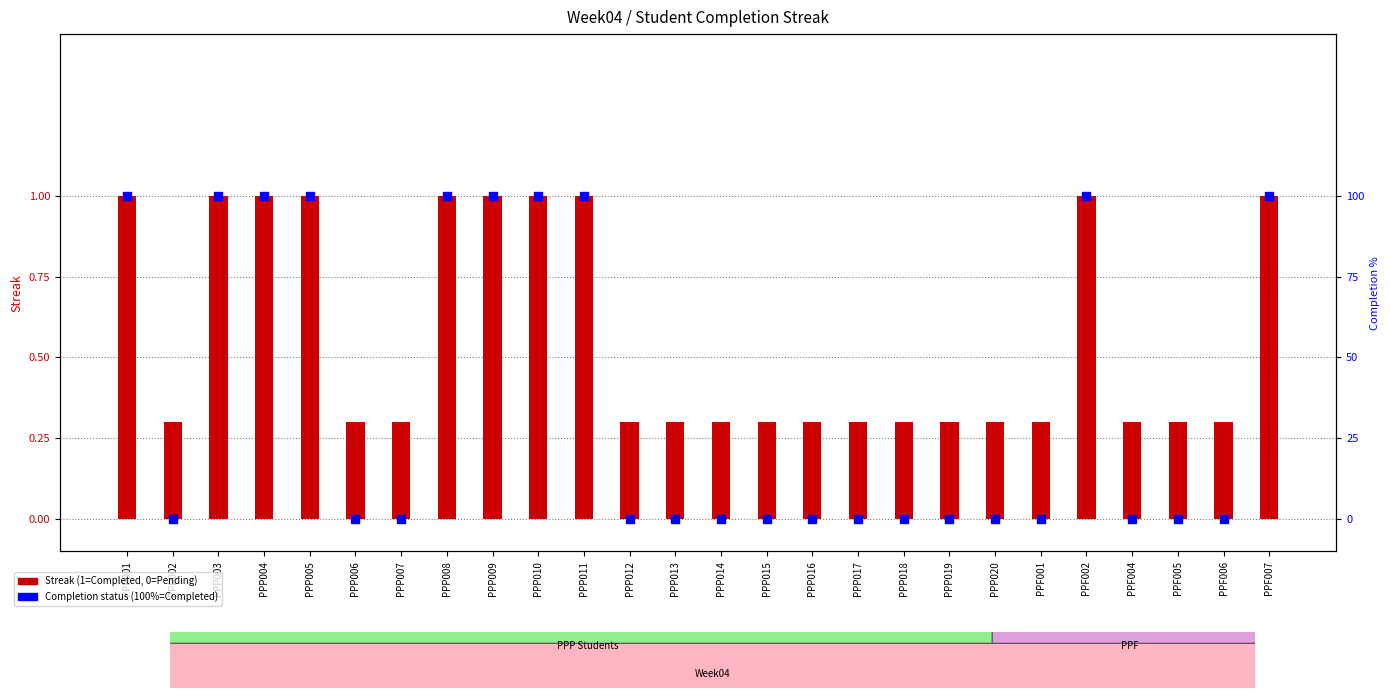

Which series has the largest total across all categories?

Completion (percentile rank)